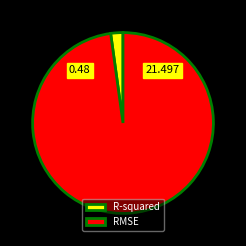

What is the largest slice in the pie chart?

RMSE